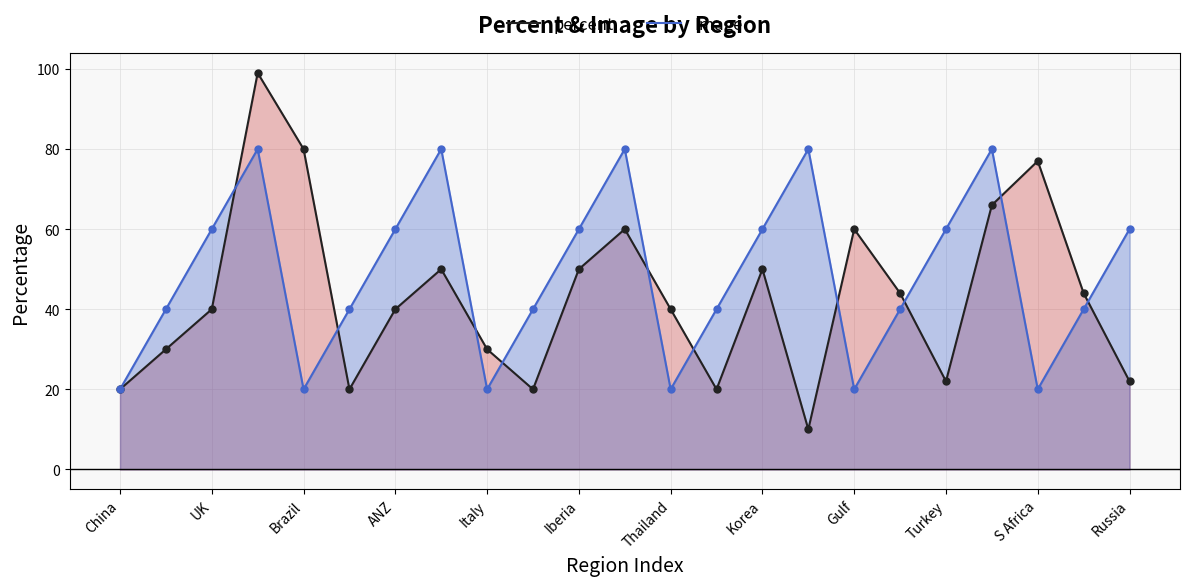

What are all the series names shown in the legend?

percent, Image